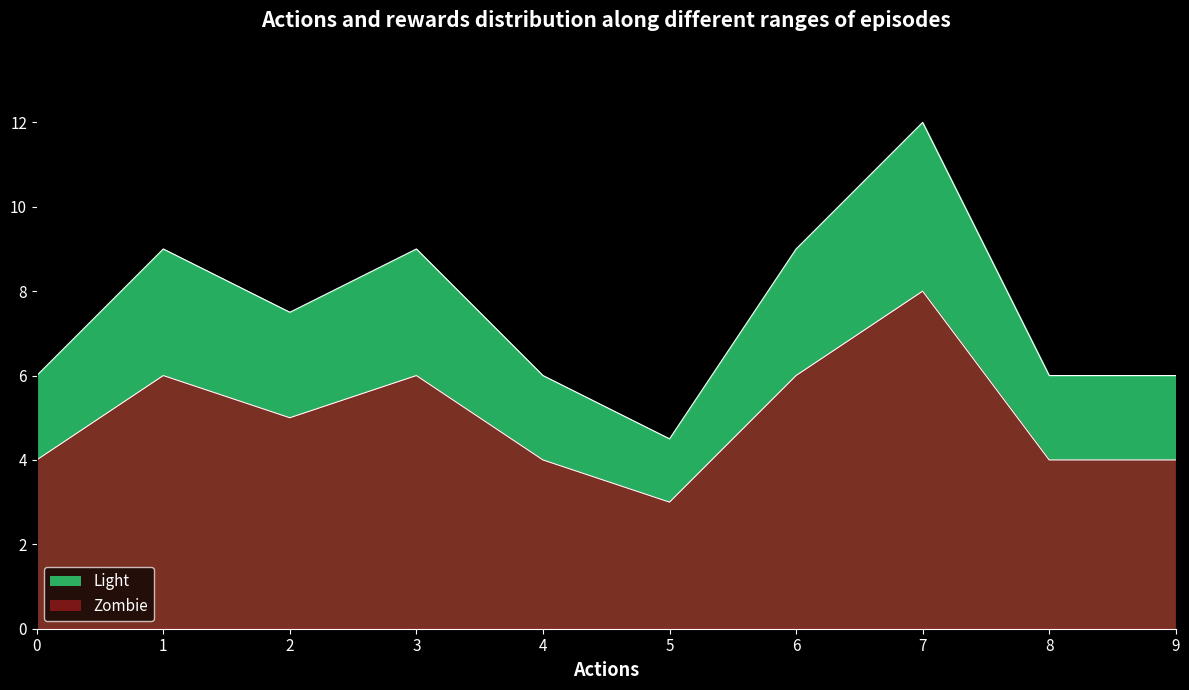

List the series in order of their peak value, highest first.

Zombie, Light